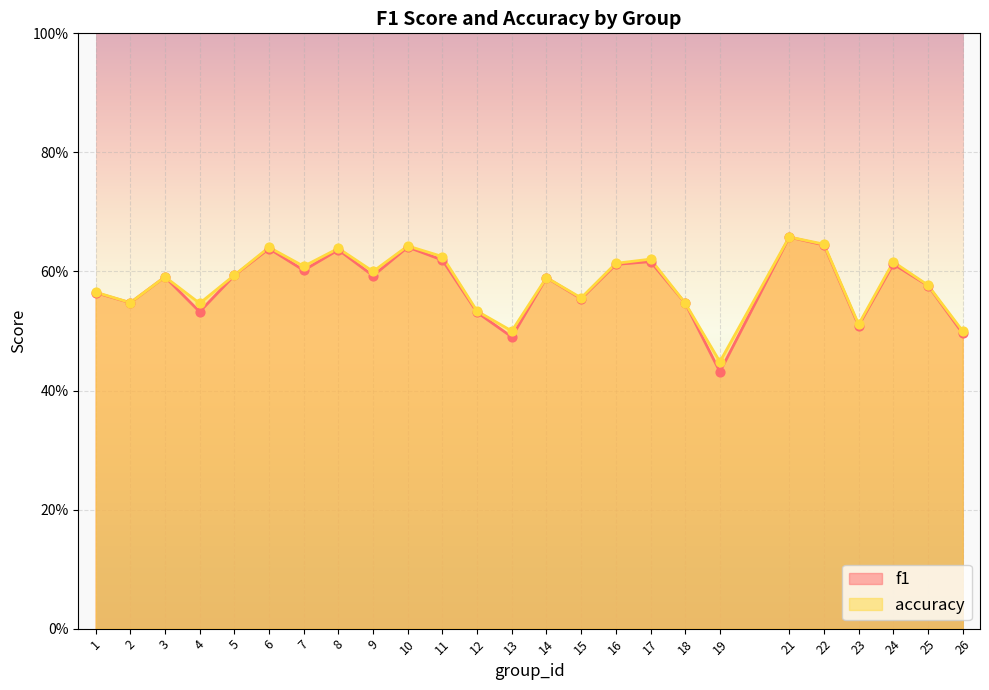

At which category is the sum across all series the highest?

21